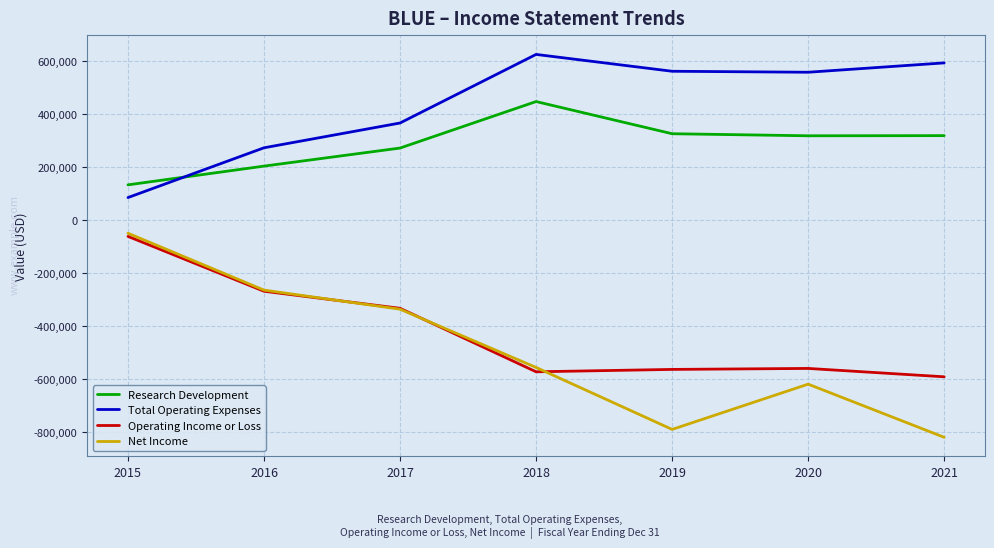

What is the spread (max minus min) of values at 2020?

1178000